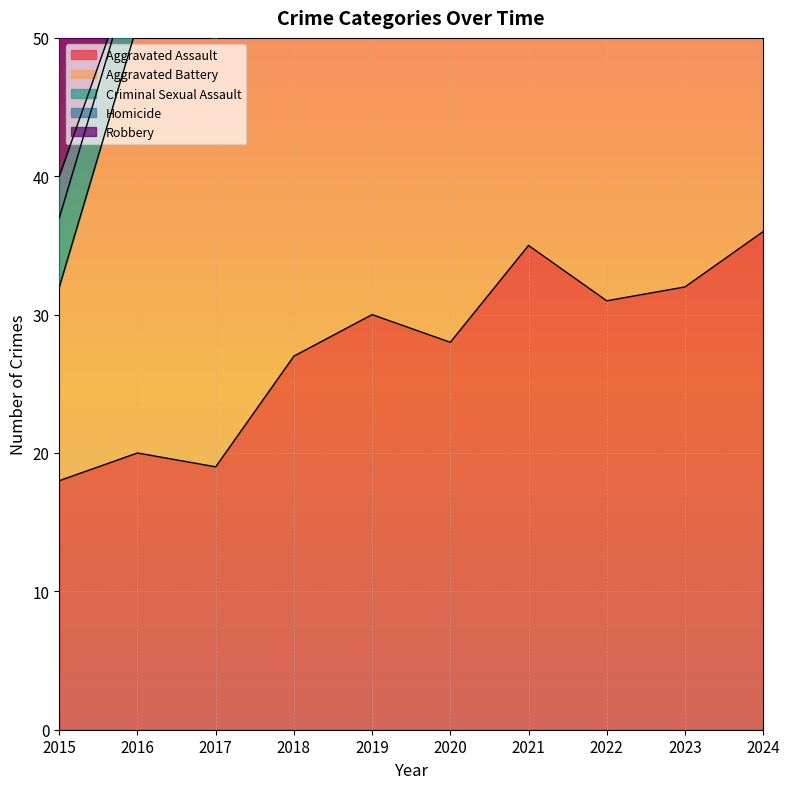

True or false: Aggravated Battery has more than 2 interior local peaks.

False